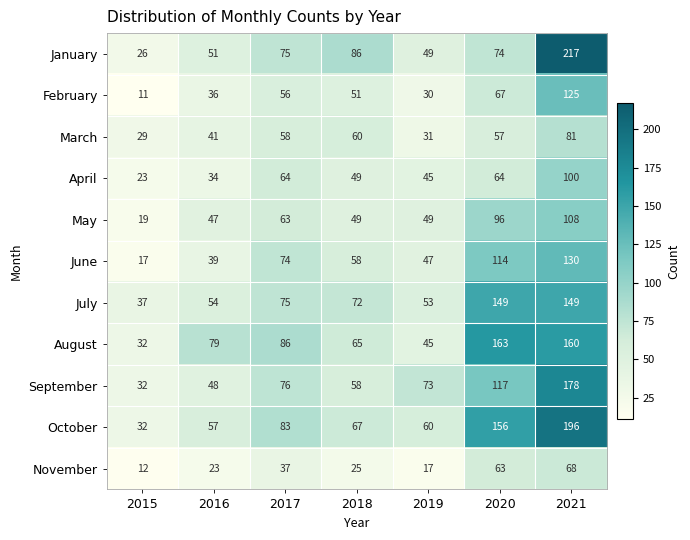

At which label is February closest to 68?

2020